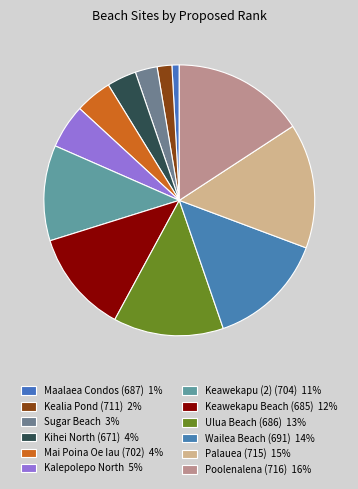

How many segments does this pie chart have?

12